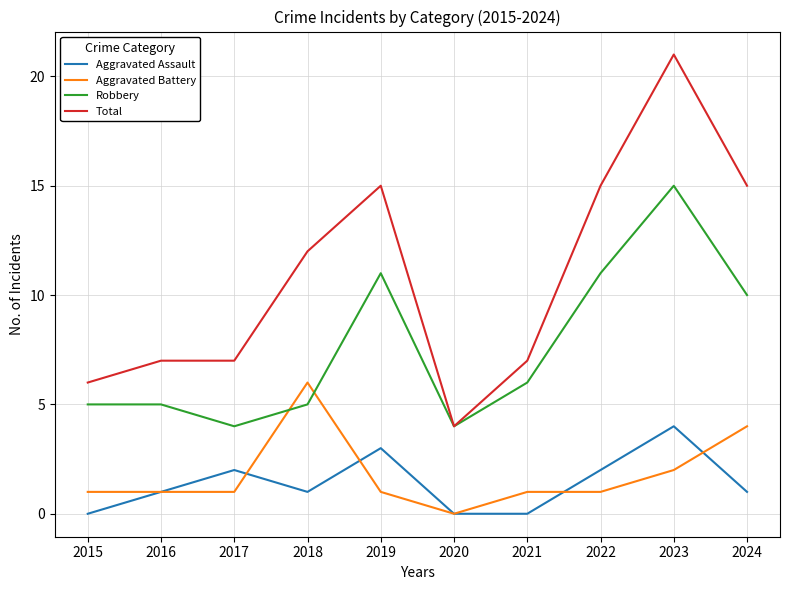

True or false: Aggravated Assault and Total cross at least once.

False